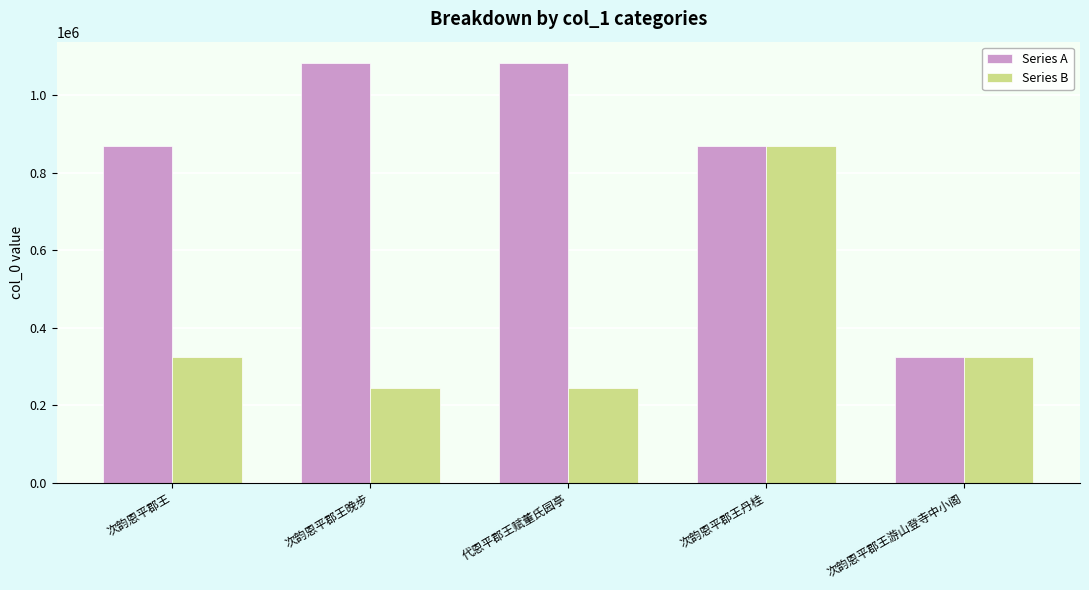

Rank the series by their maximum value, from lowest to highest.

Series B, Series A